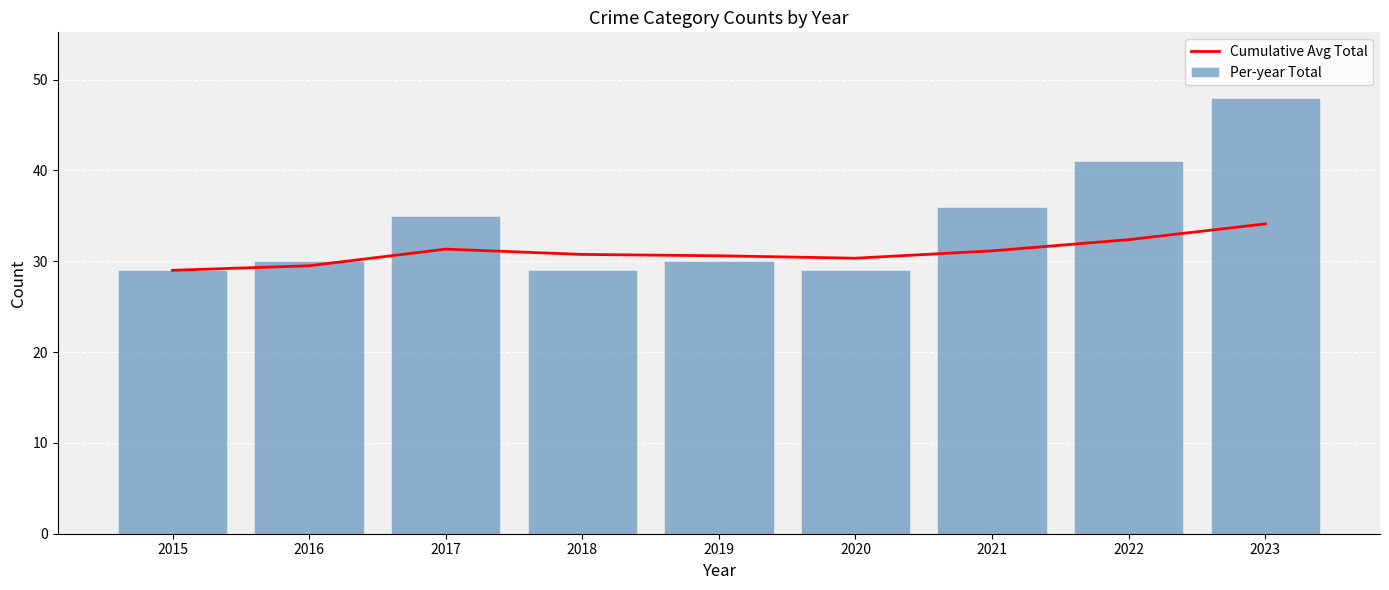

How many values in the Cumulative Avg Total series are below 30?

2